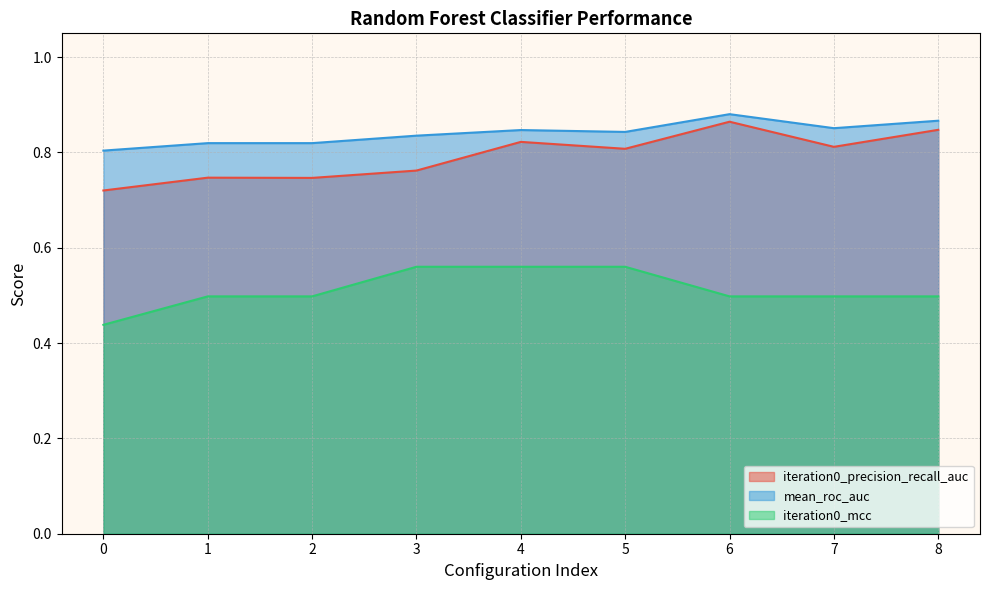

What is the value of the mean_roc_auc point at the 7th from the left?

0.9